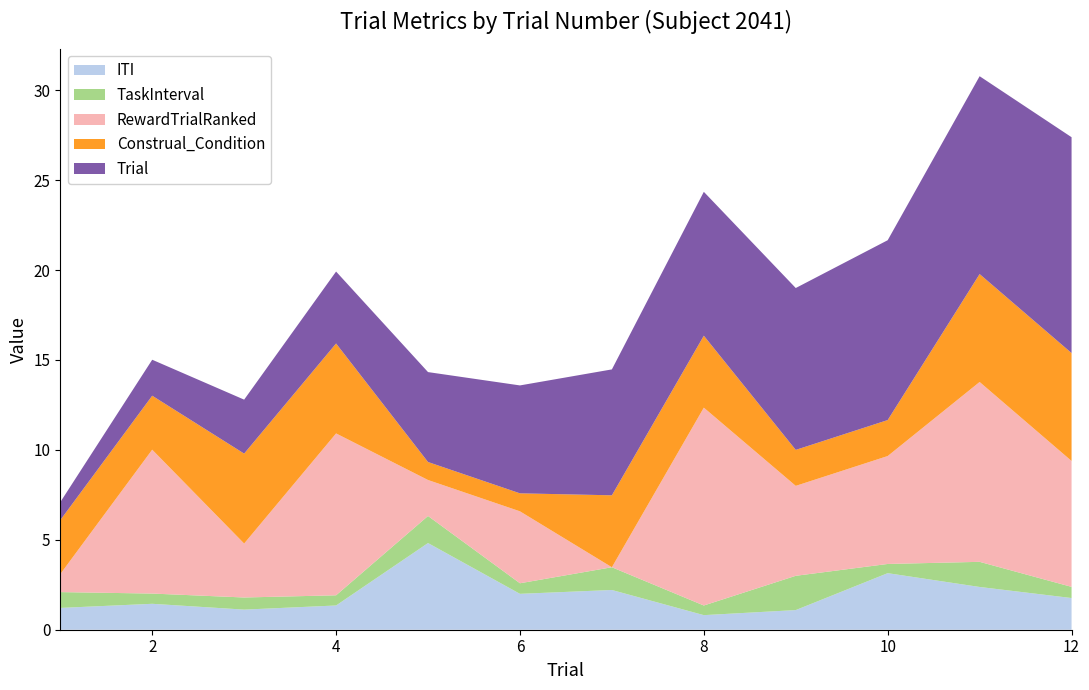

What is the maximum value for ITI?

4.8